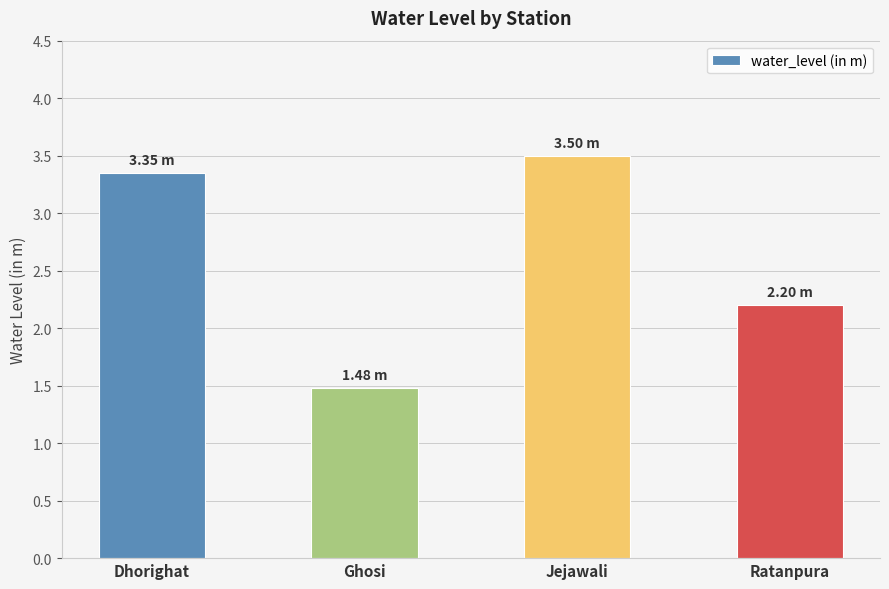

At which category does the chart reach its minimum across all series?

Ghosi